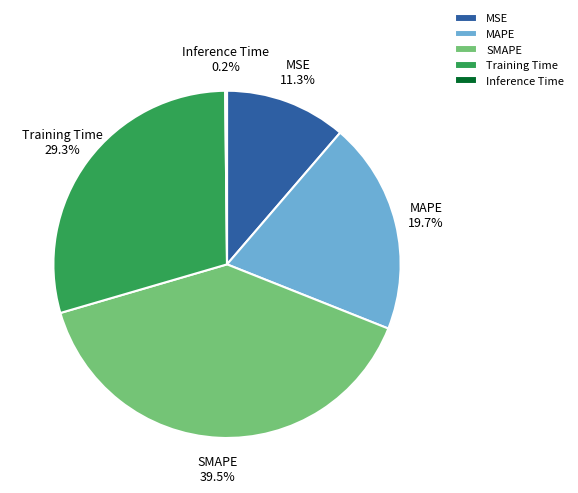

Does any single category account for the majority?

No